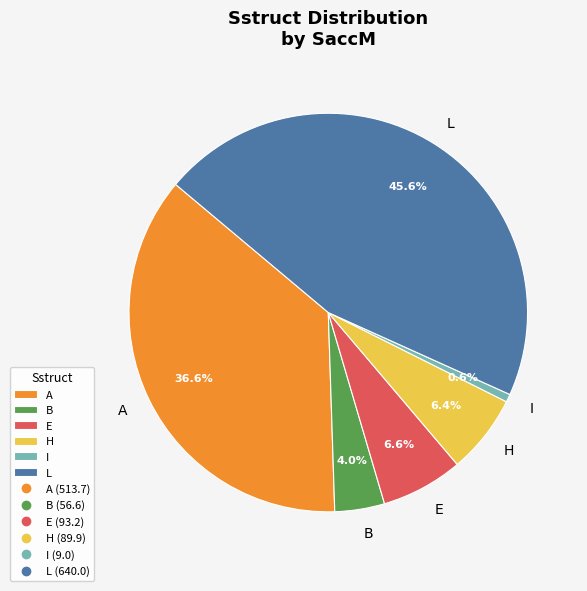

To the nearest percent, what is the average slice percentage?

17%